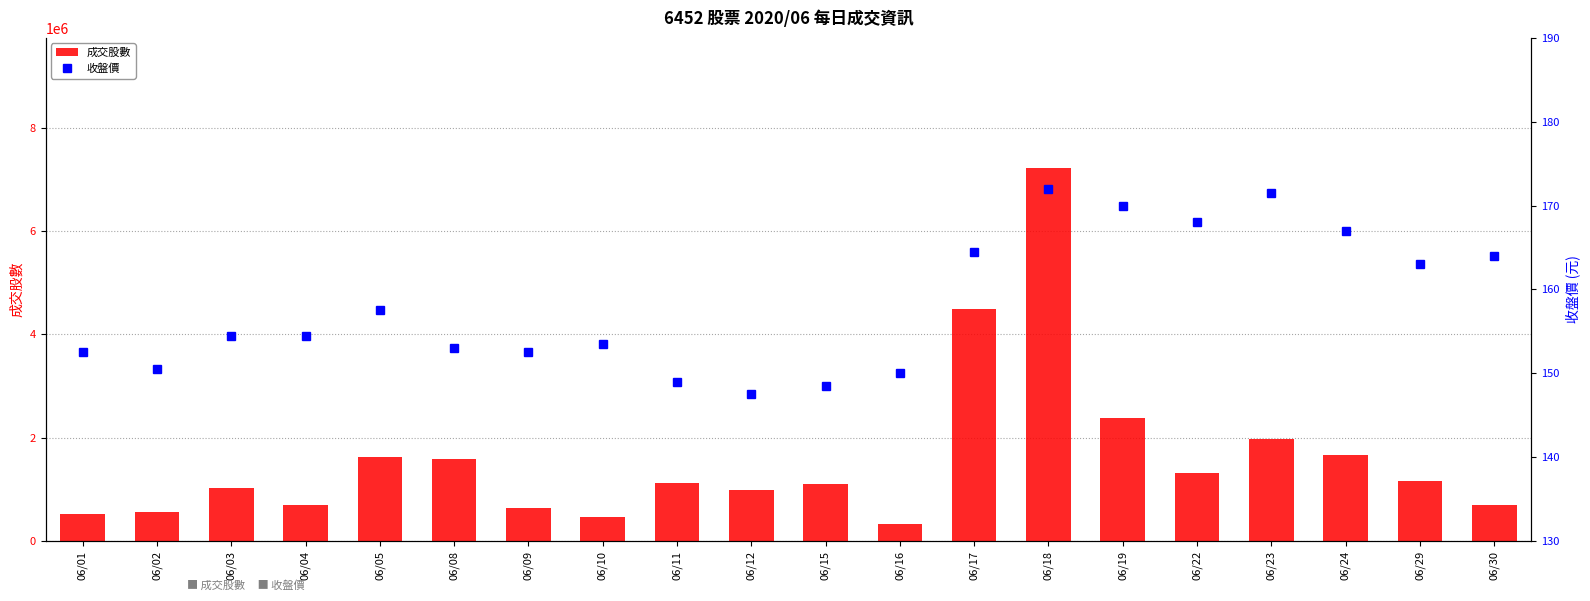

Rank the categories by 成交股數 value from lowest to highest.

06/16, 06/10, 06/01, 06/02, 06/09, 06/04, 06/30, 06/12, 06/03, 06/15, 06/11, 06/29, 06/22, 06/08, 06/05, 06/24, 06/23, 06/19, 06/17, 06/18